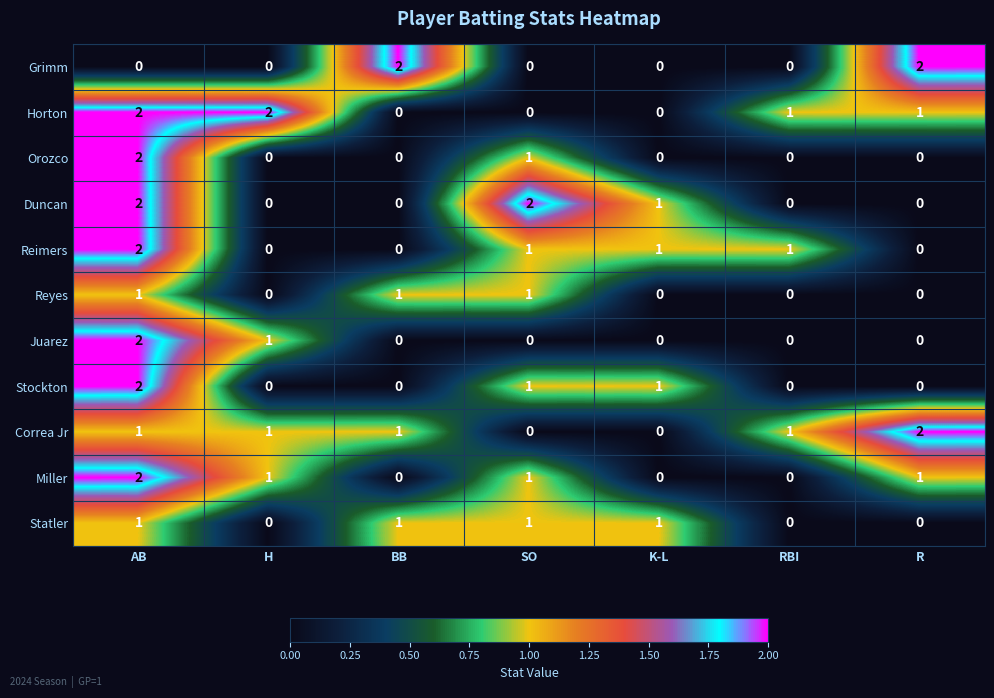

Is the value of Reyes at RBI greater than the value of Horton at R?

No